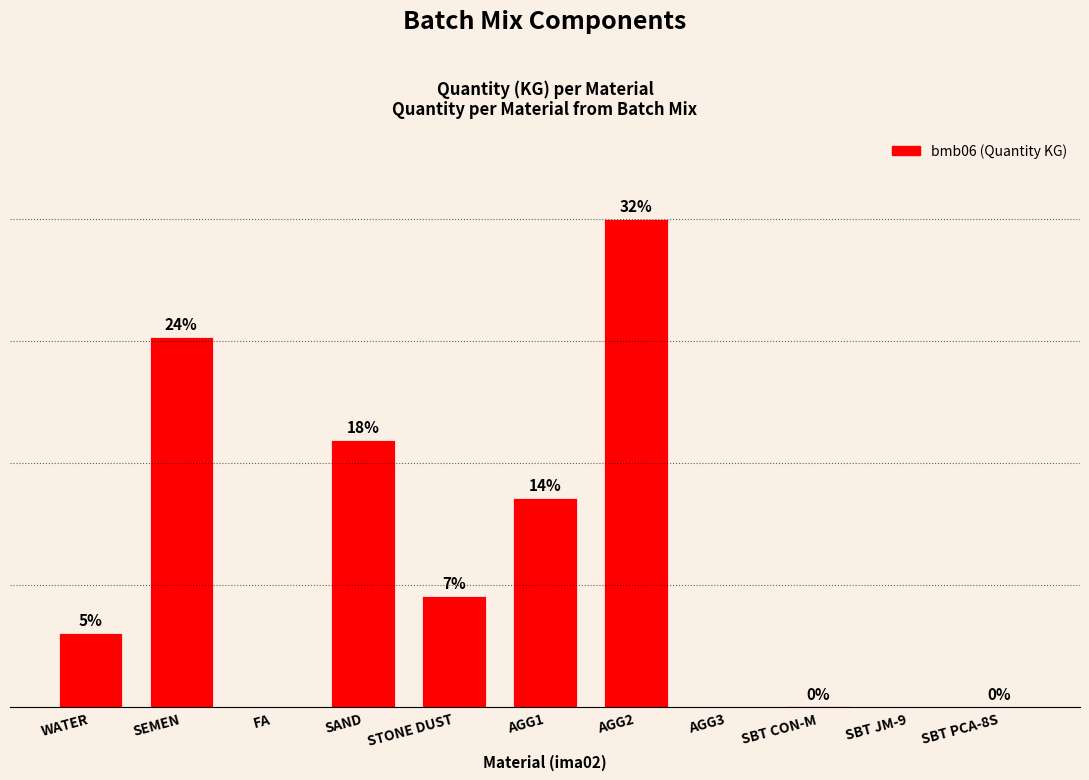

List the labels in order of value, largest first.

AGG2, SEMEN, SAND, AGG1, STONE DUST, WATER, SBT CON-M, SBT PCA-8S, FA, AGG3, SBT JM-9